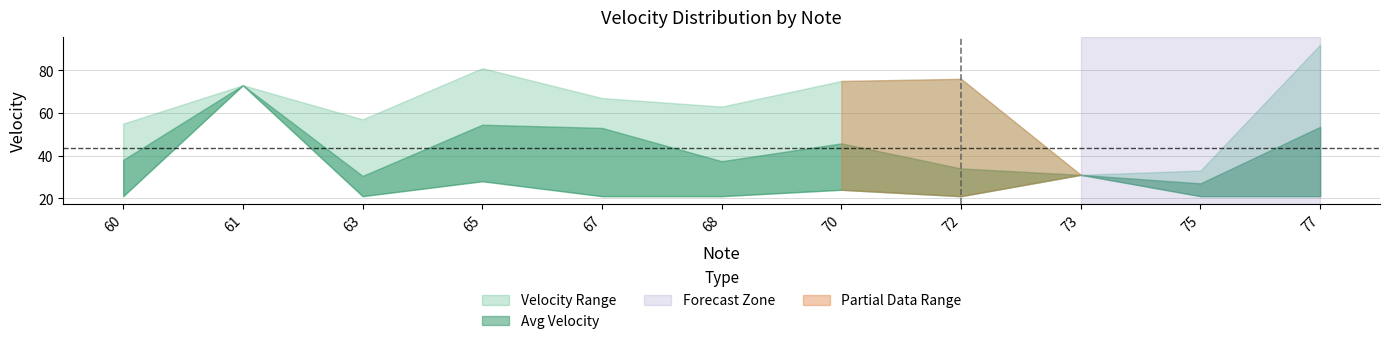

True or false: lower_velocity and upper_velocity intersect in this chart.

False